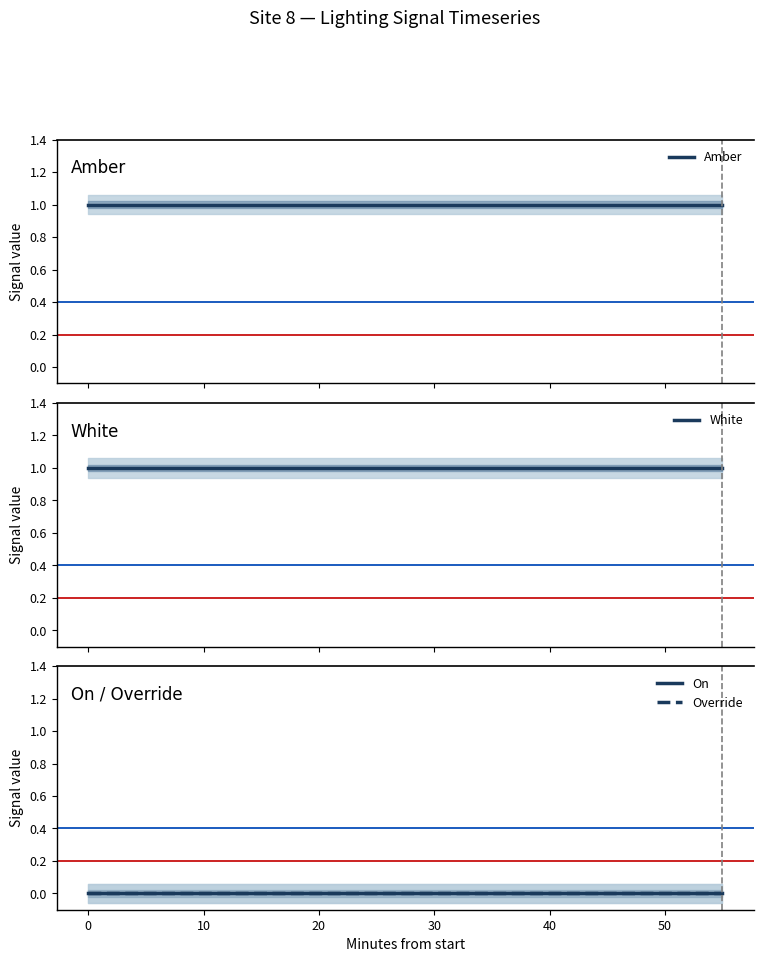

Between 10 and 30, which is larger?

10